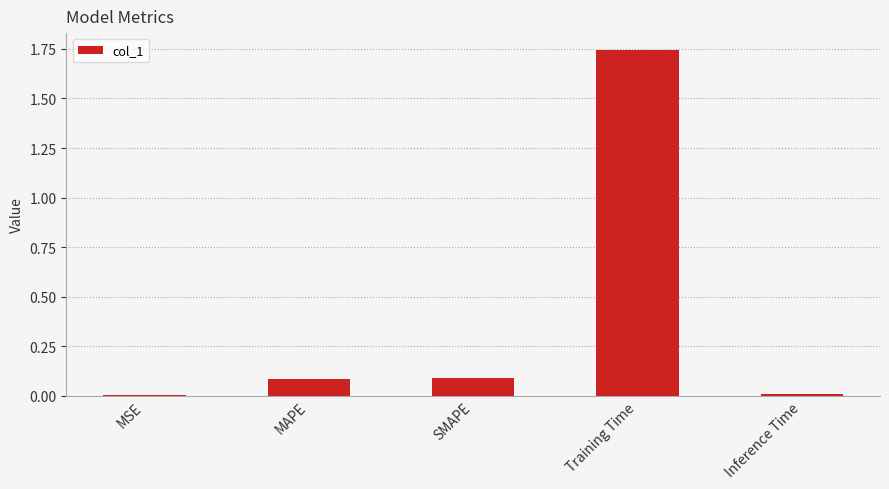

The chart shows a value of 0.0 at Inference Time. True or false?

True